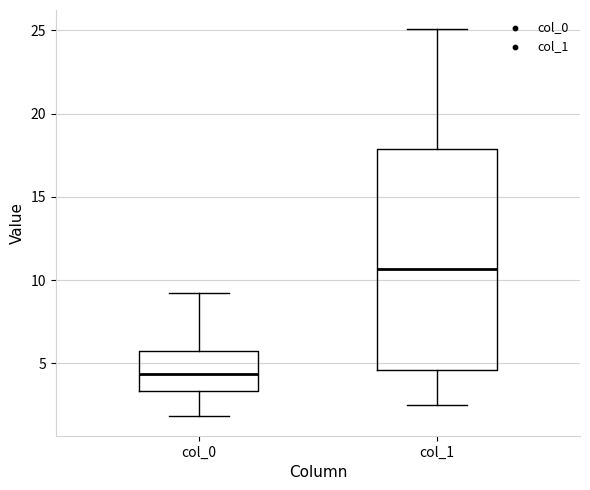

Where does the upper whisker of the box for col_1 end on the y-axis? The values are not printed on the chart, so give them approximately, as read against the axis.

25.0